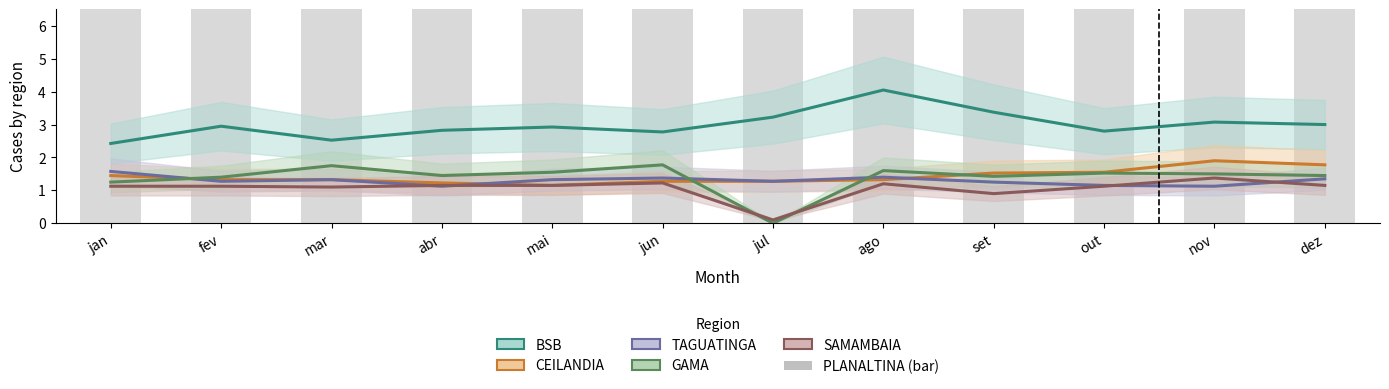

The CEILANDIA series shows 1.1 at mai. True or false?

True